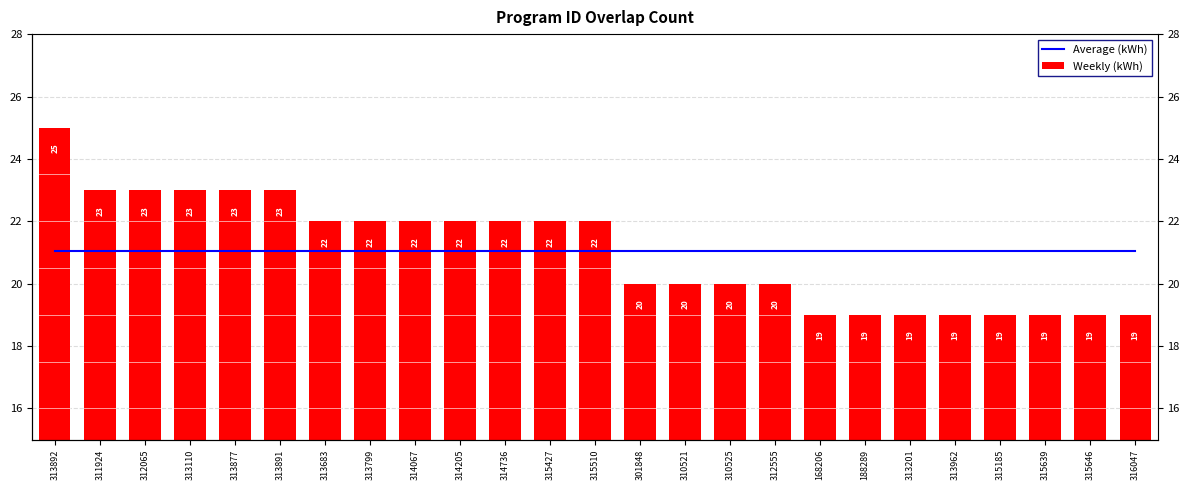

Reading left to right, list all the values displayed in this chart.

Average (kWh): 21.0	21.0	21.0	21.0	21.0	21.0	21.0	21.0	21.0	21.0	21.0	21.0	21.0	21.0	21.0	21.0	21.0	21.0	21.0	21.0	21.0	21.0	21.0	21.0	21.0
Weekly (kWh): 25.0	23.0	23.0	23.0	23.0	23.0	22.0	22.0	22.0	22.0	22.0	22.0	22.0	20.0	20.0	20.0	20.0	19.0	19.0	19.0	19.0	19.0	19.0	19.0	19.0